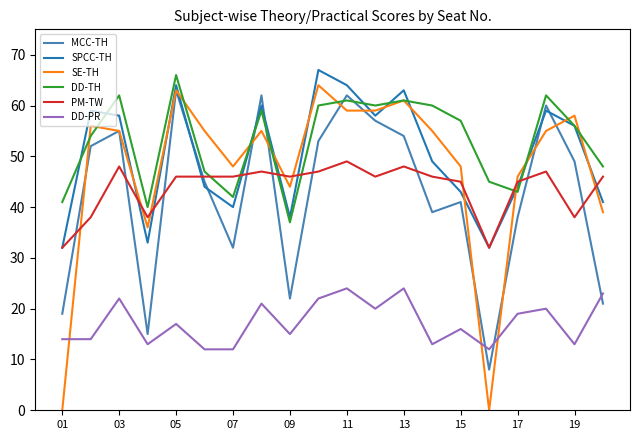

How many times do DD-PR and MCC-TH cross each other?

3